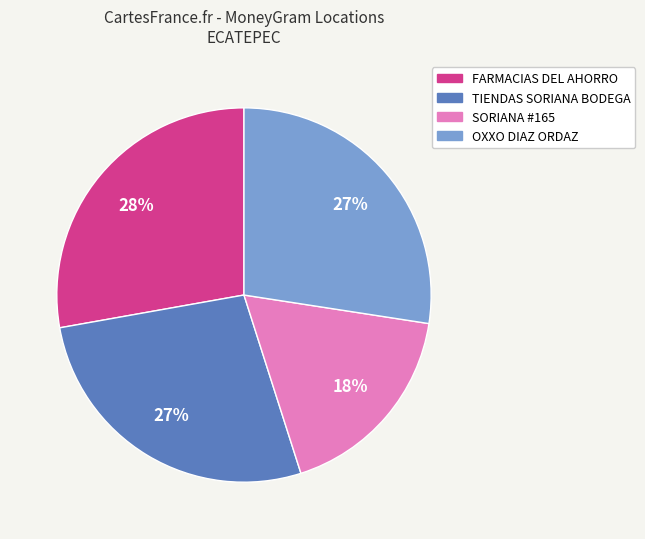

Count the number of slices in the pie.

4